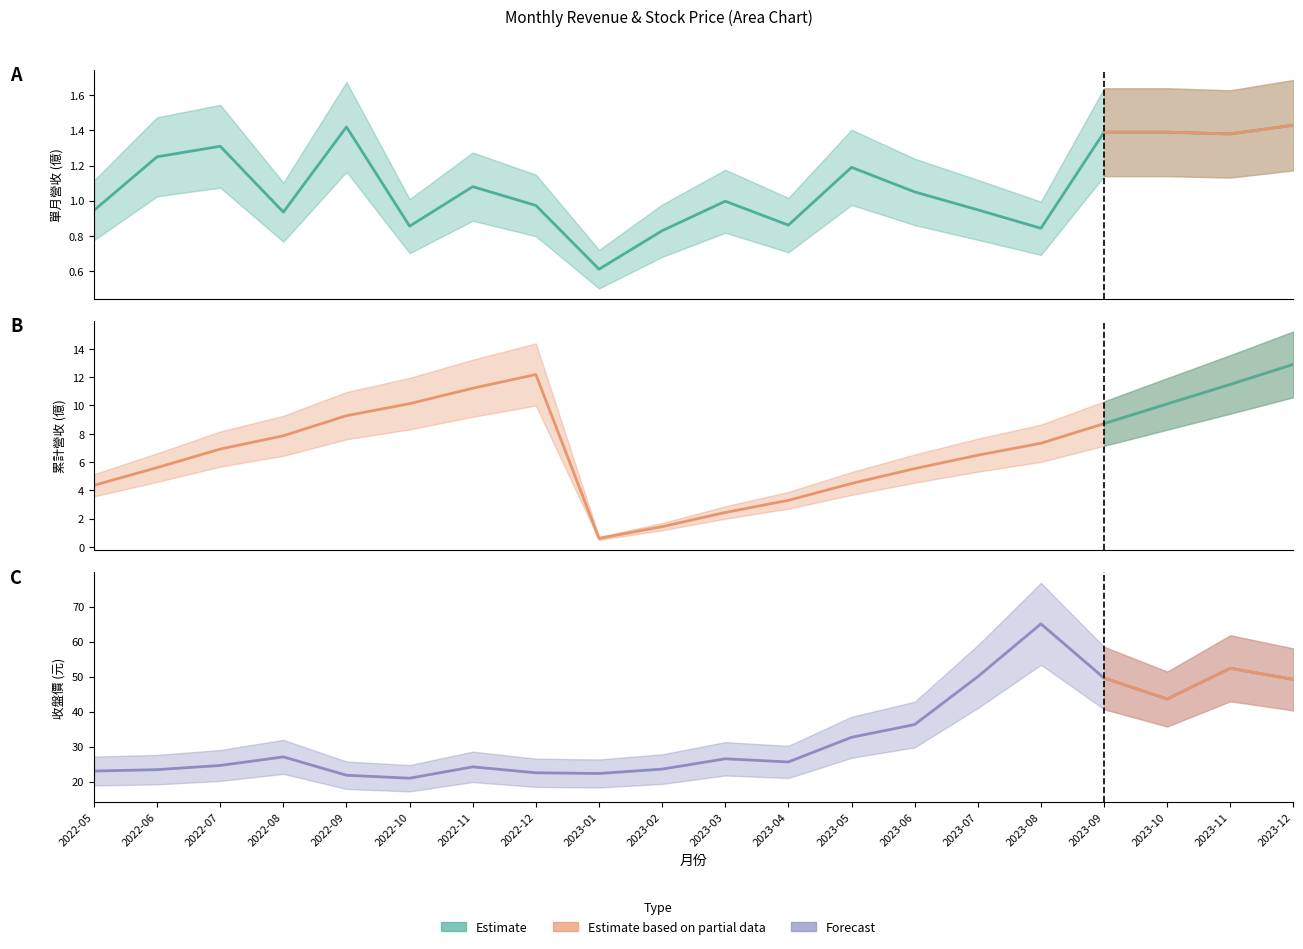

True or false: 單月營收(億) and 累計營收(億) intersect in this chart.

False